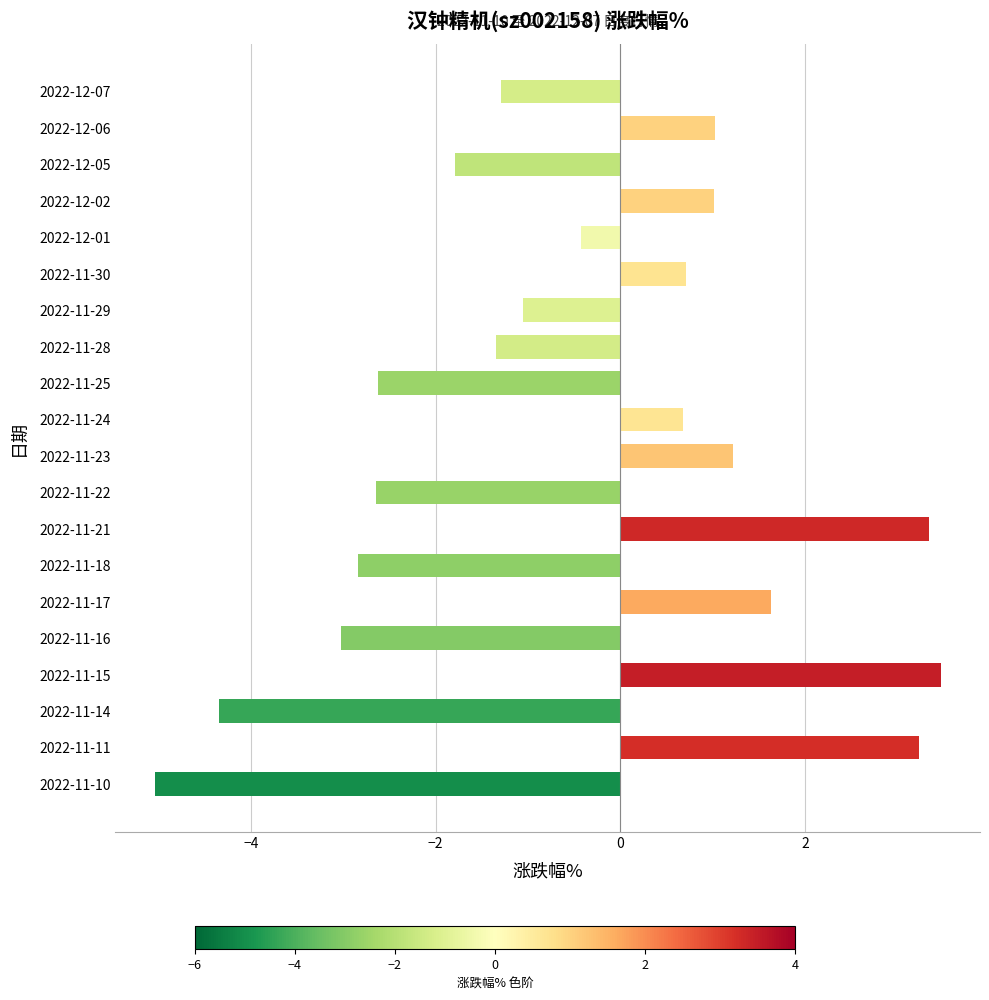

What is the difference between the maximum and minimum values?

8.5